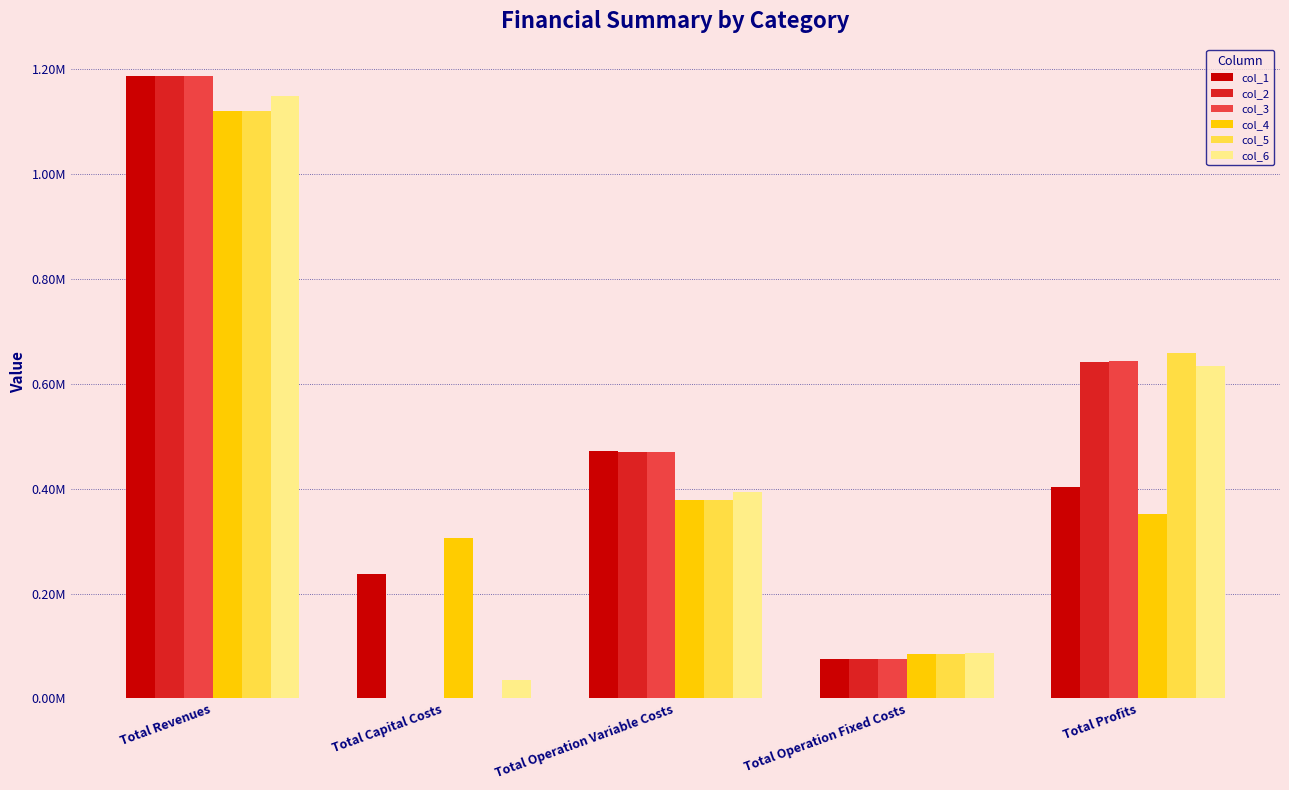

At which category is the sum across all series the highest?

Total Revenues